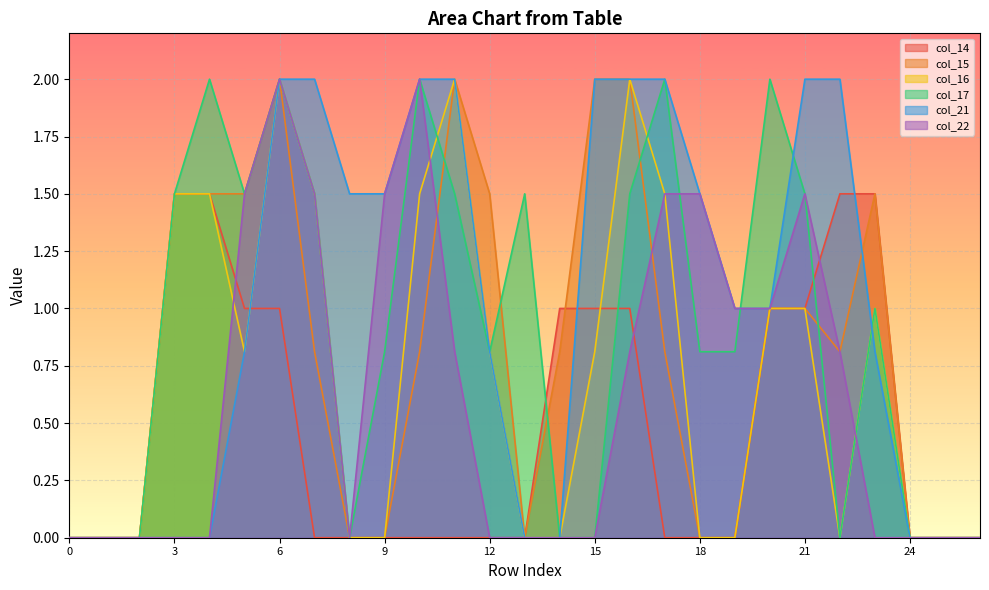

True or false: col_15 has a value of 0.0 at 18.

True